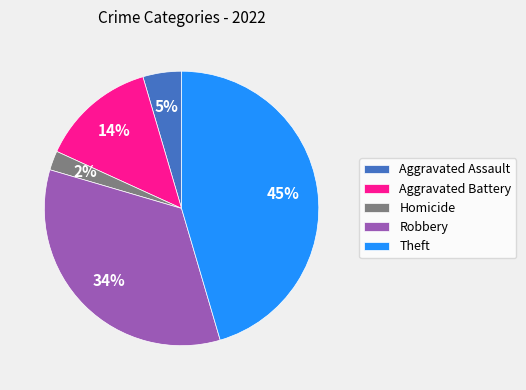

To the nearest percent, what is the average slice percentage?

20%